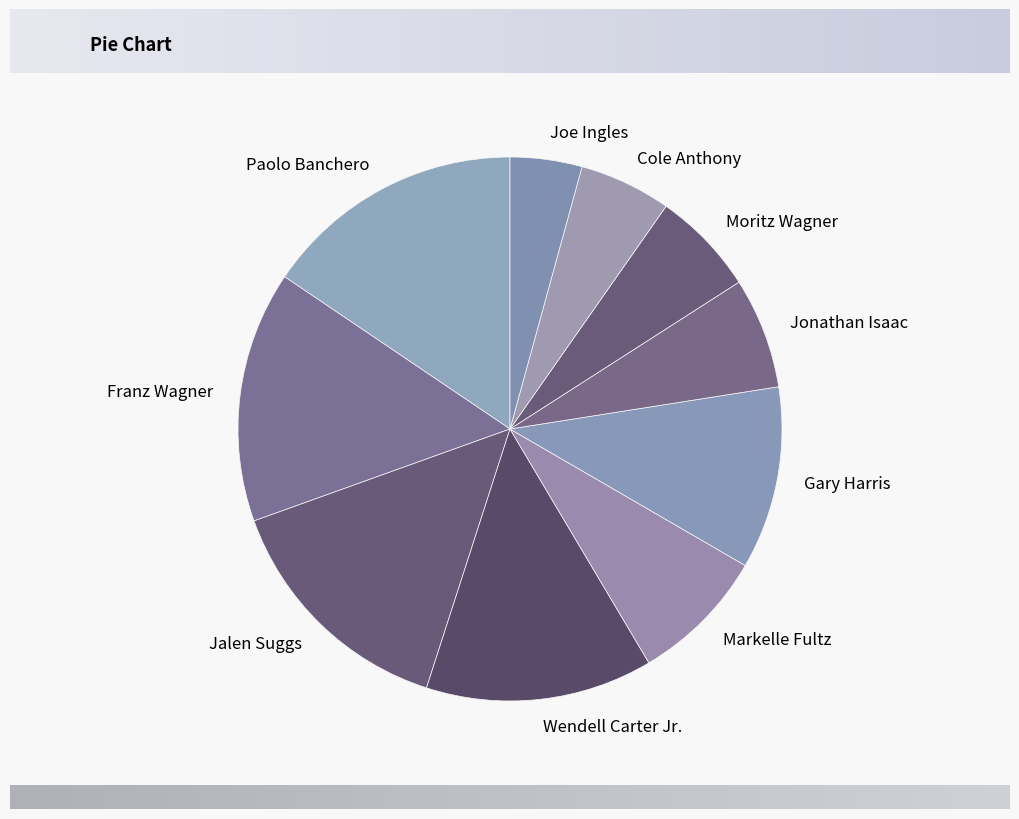

Between Cole Anthony and Moritz Wagner, which is larger?

Moritz Wagner